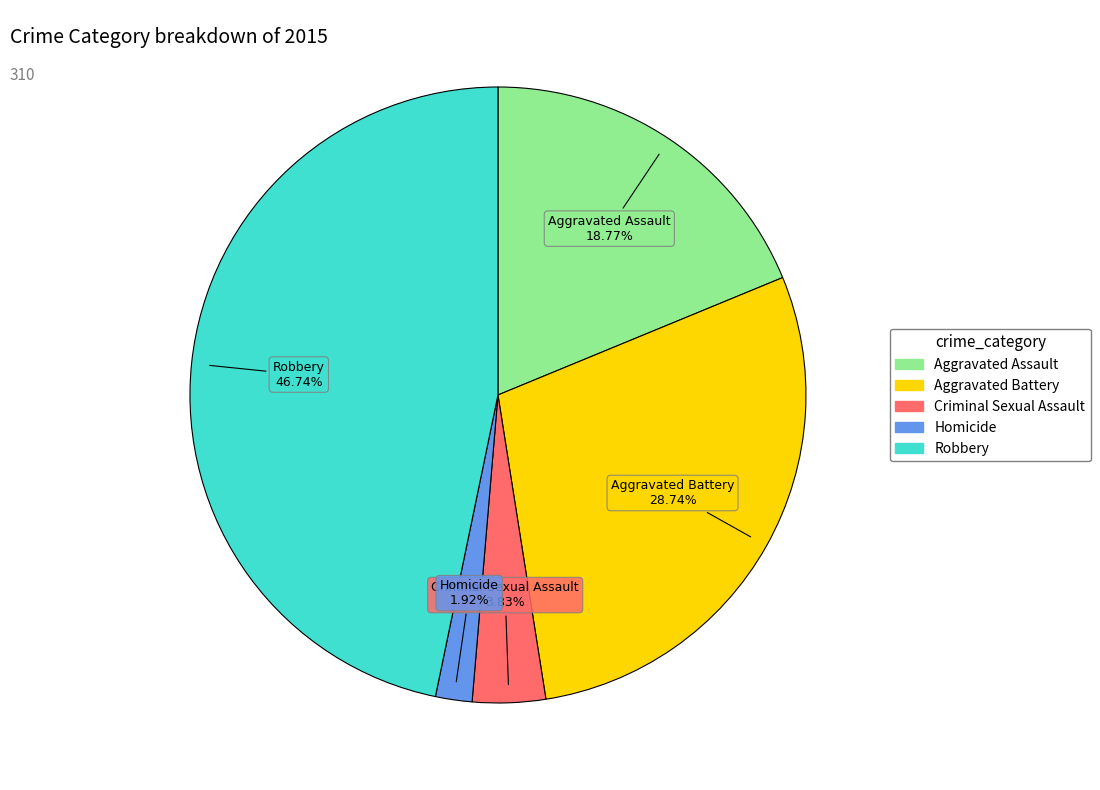

To the nearest percent, what is the combined percentage of Aggravated Battery and Aggravated Assault?

48%